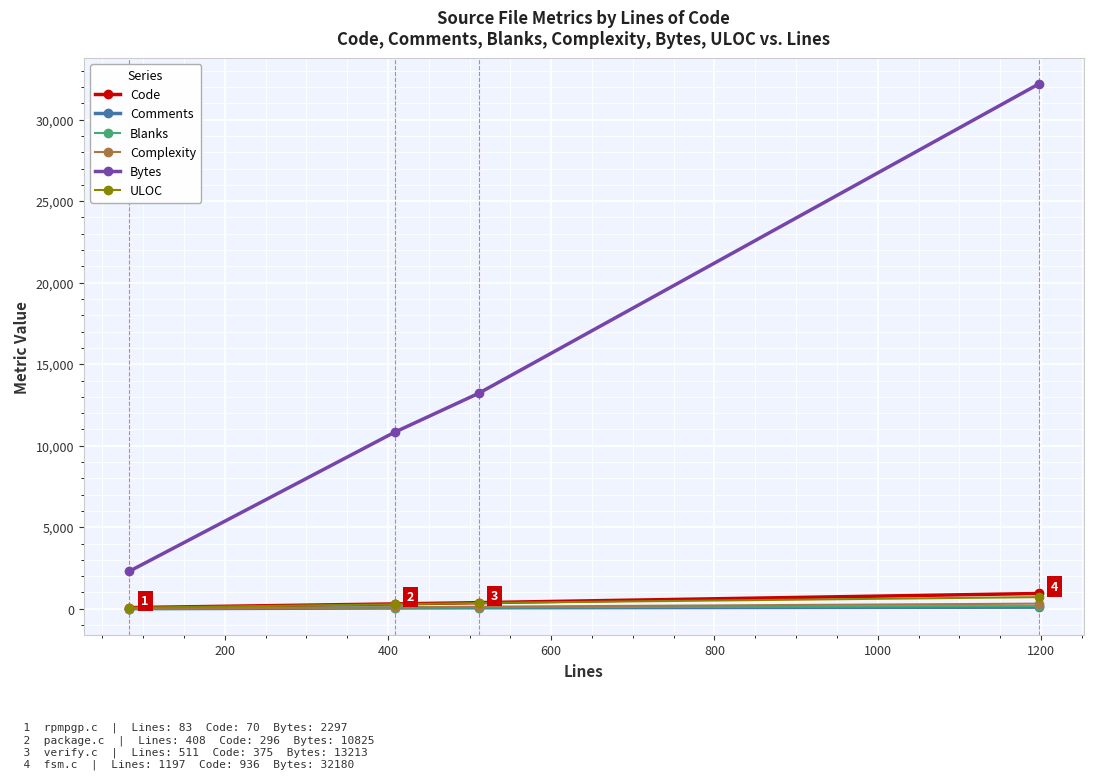

What is the highest value of the Code series?

936